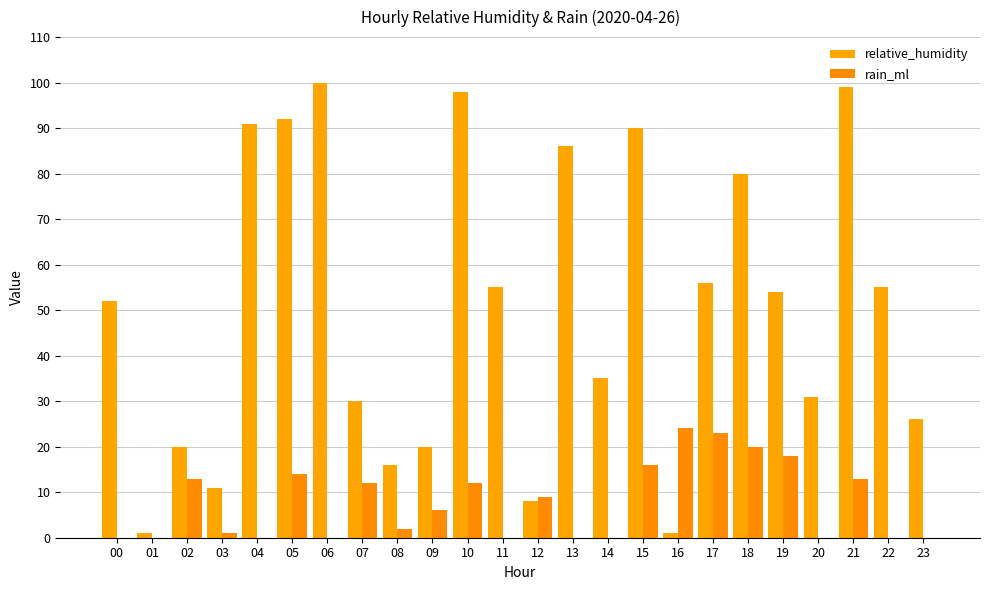

The relative_humidity series shows 1 at 16. True or false?

True